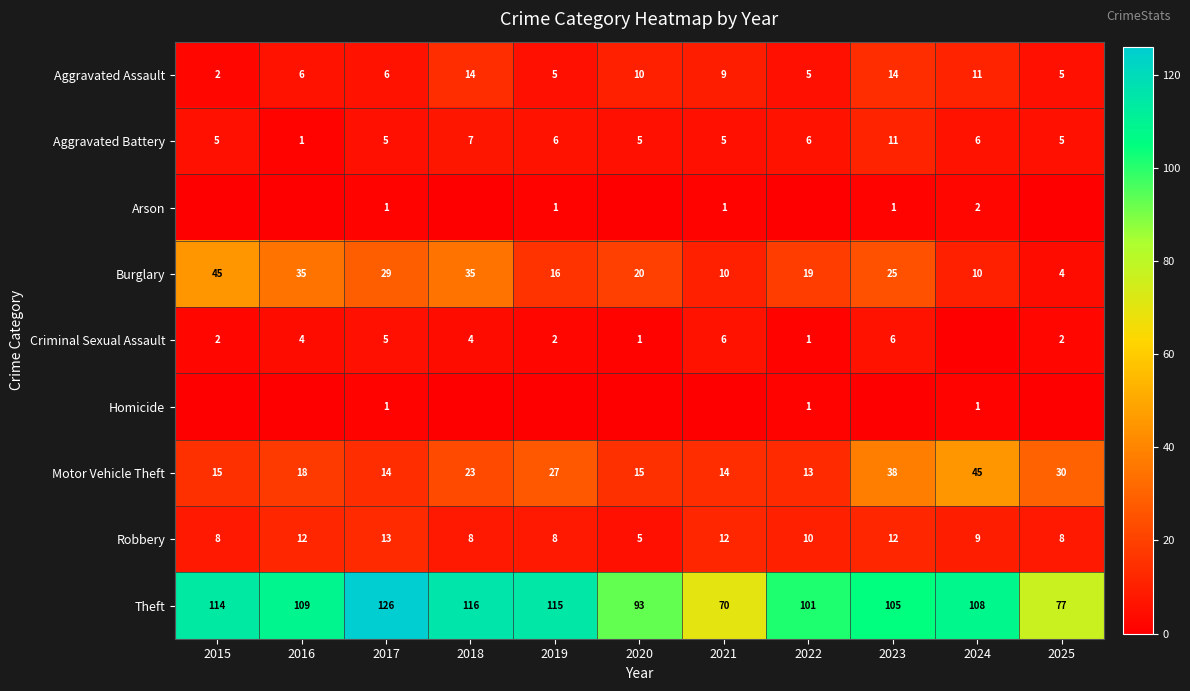

What is the difference between the second highest and second lowest values in the Aggravated Battery series?

2